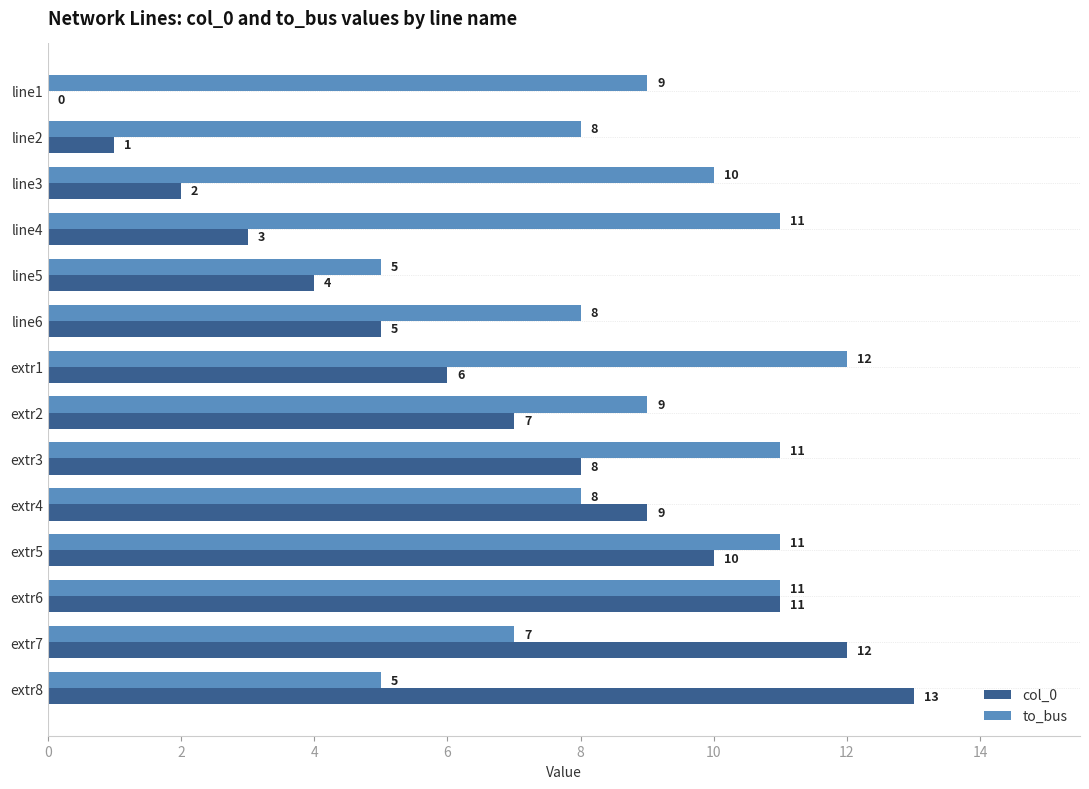

Between line1 and line4, which series saw the biggest shift?

col_0